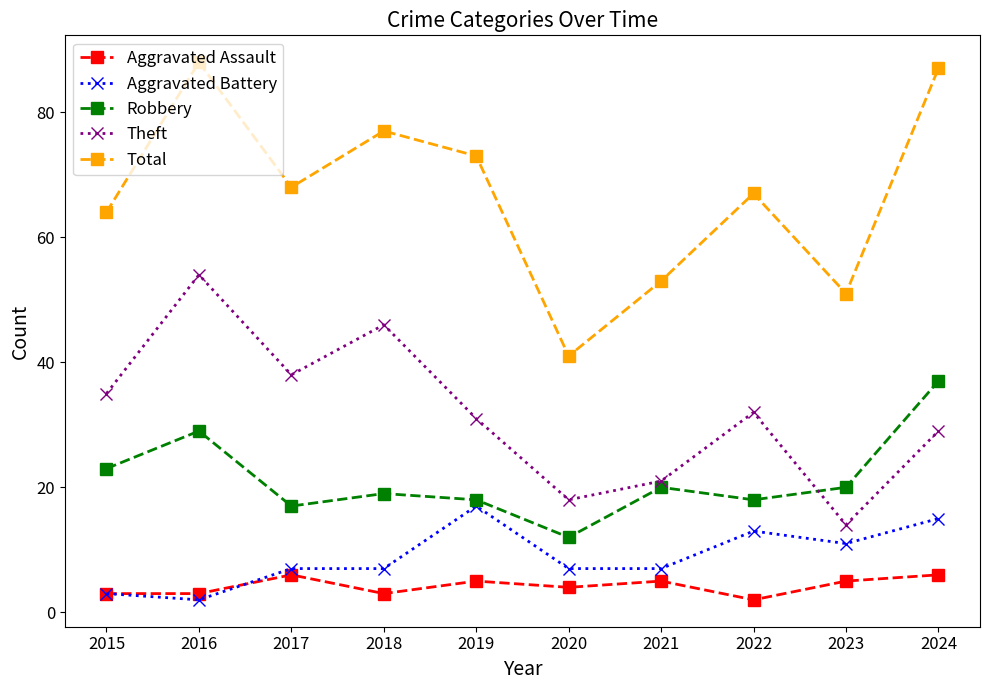

Does the chart display data point markers on the line(s)?

Yes